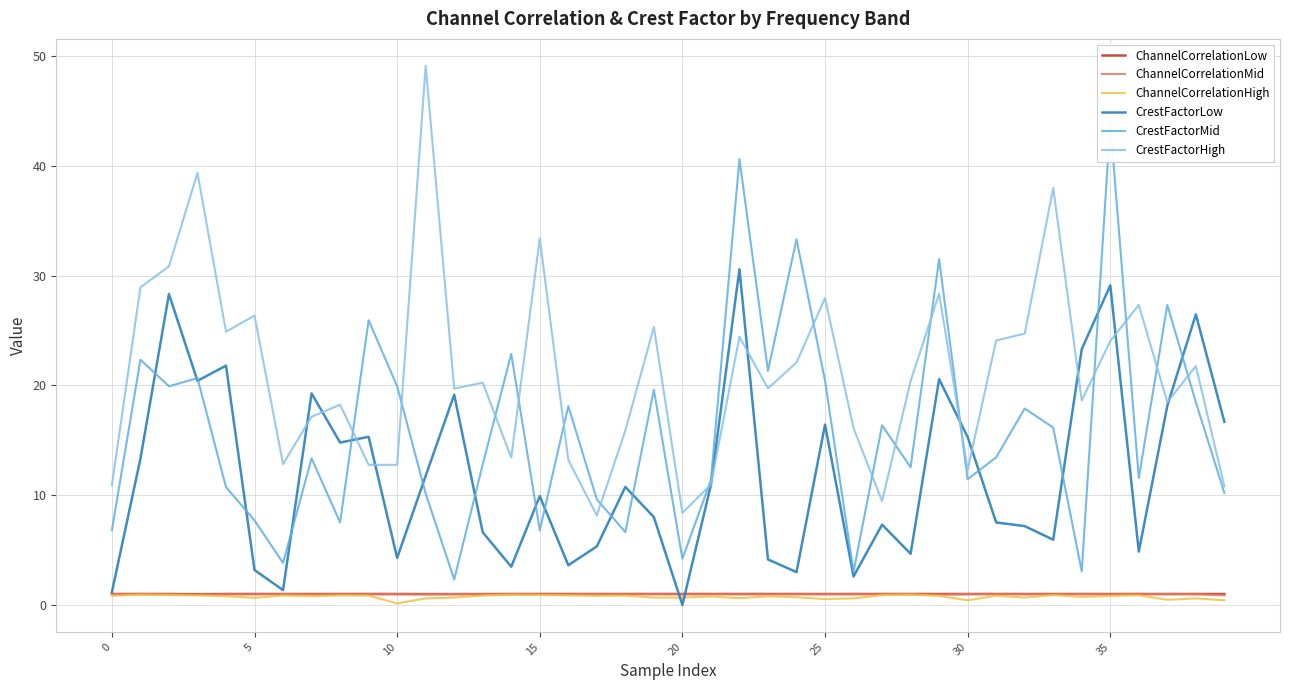

The CrestFactorHigh series shows 17.9 at 0. True or false?

False